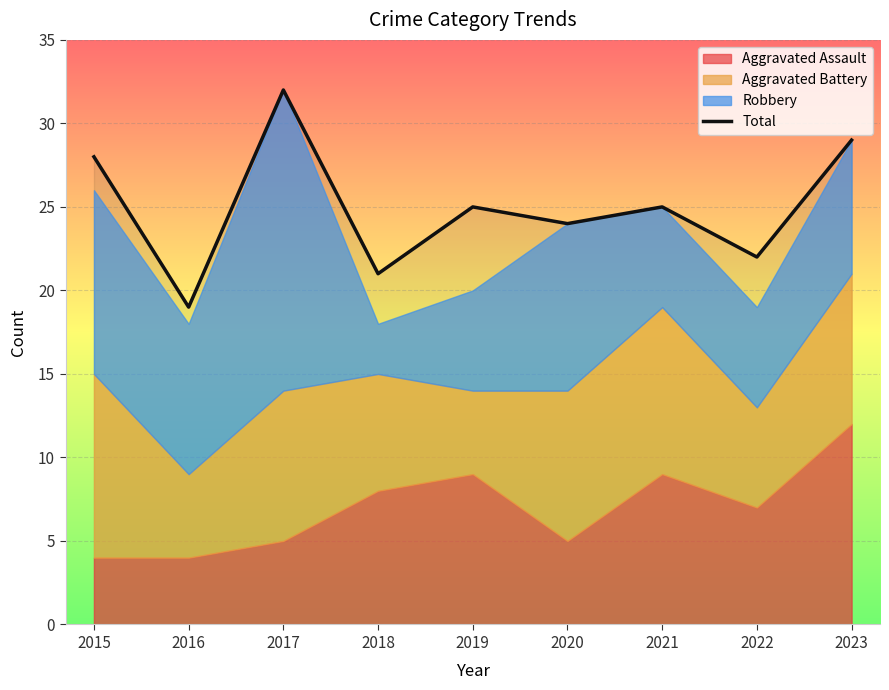

Reading left to right, what are all the values shown in this chart?

2015=28	2016=19	2017=32	2018=21	2019=25	2020=24	2021=25	2022=22	2023=29